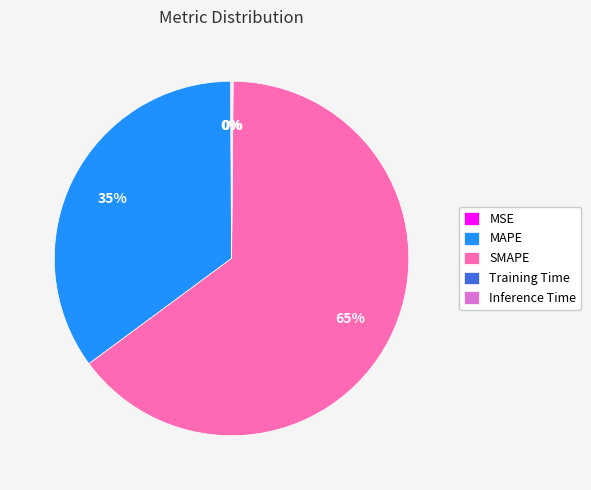

Does SMAPE represent more than half of the total?

Yes